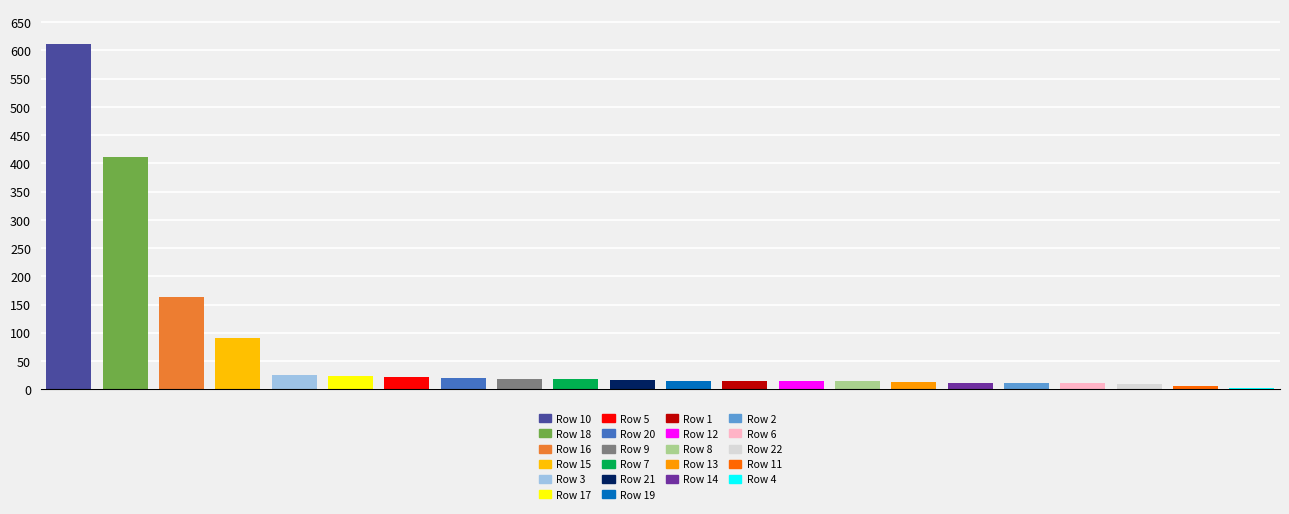

What is the minimum value shown in the chart?

1.8